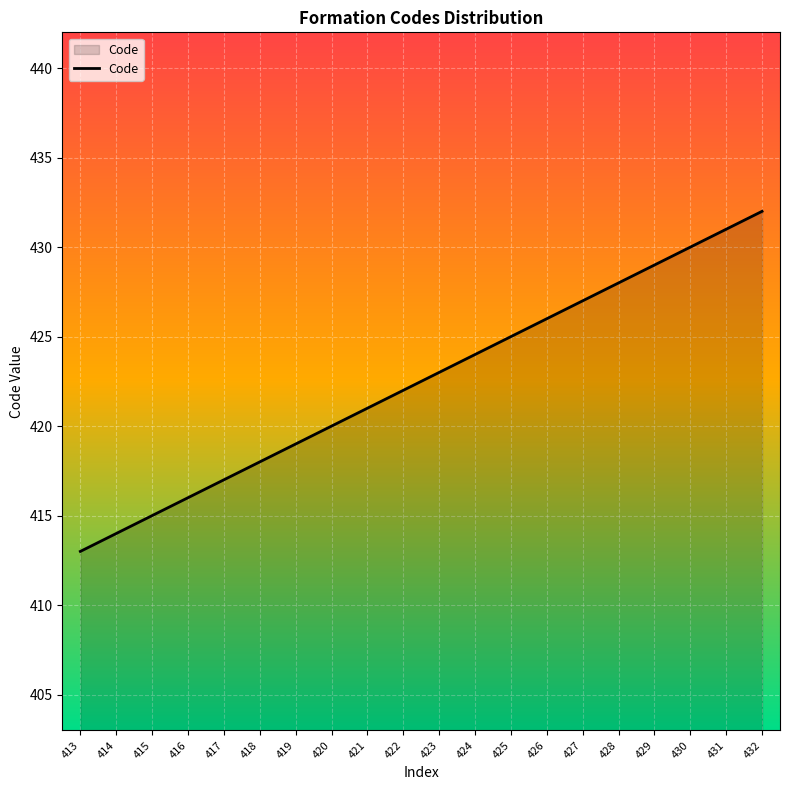

Reading right to left, transcribe all the data shown in this chart.

432	431	430	429	428	427	426	425	424	423	422	421	420	419	418	417	416	415	414	413